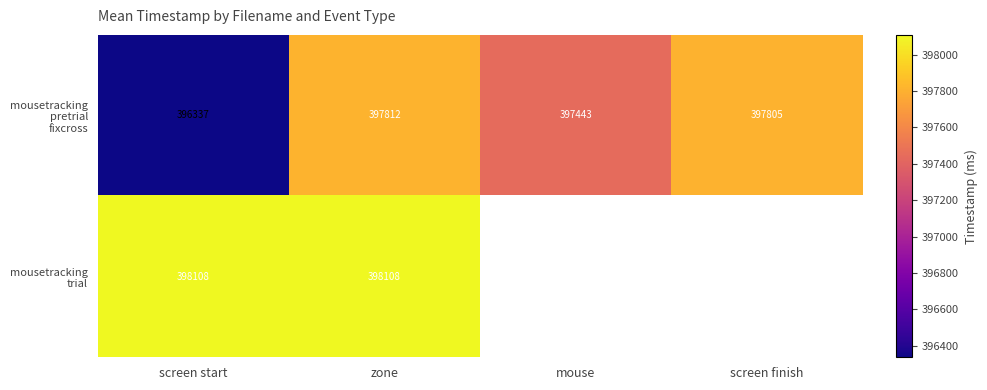

At how many categories does at least one series exceed 396785?

4